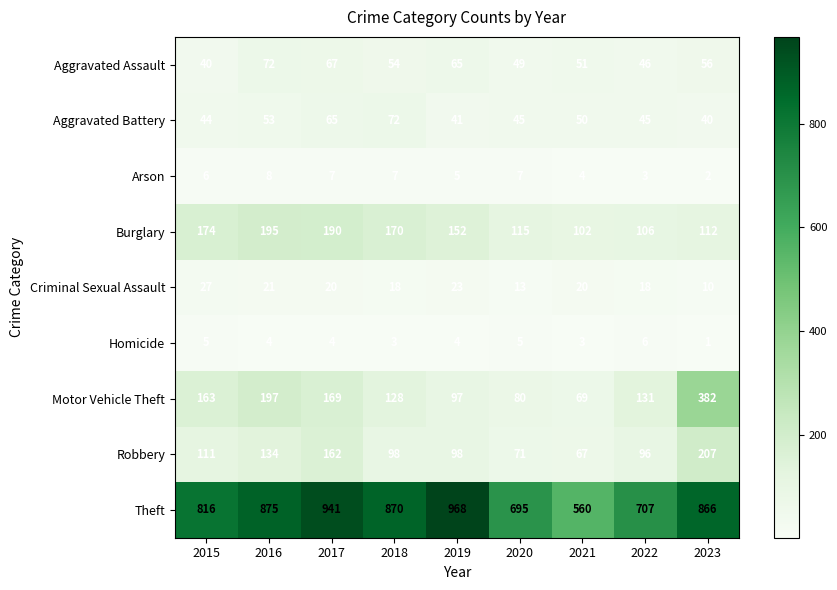

The value of Homicide at 2020 is 2. True or false?

False